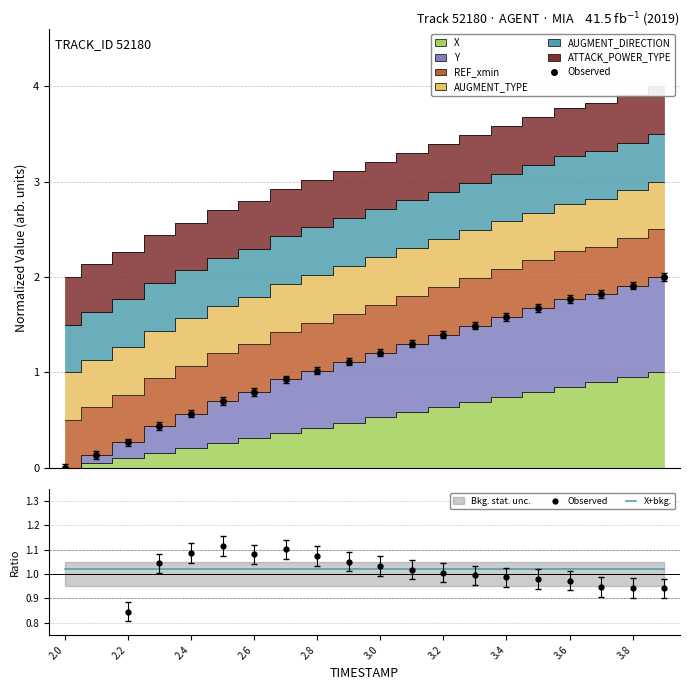

The value of Observed at 2.4 is 0.4. True or false?

False